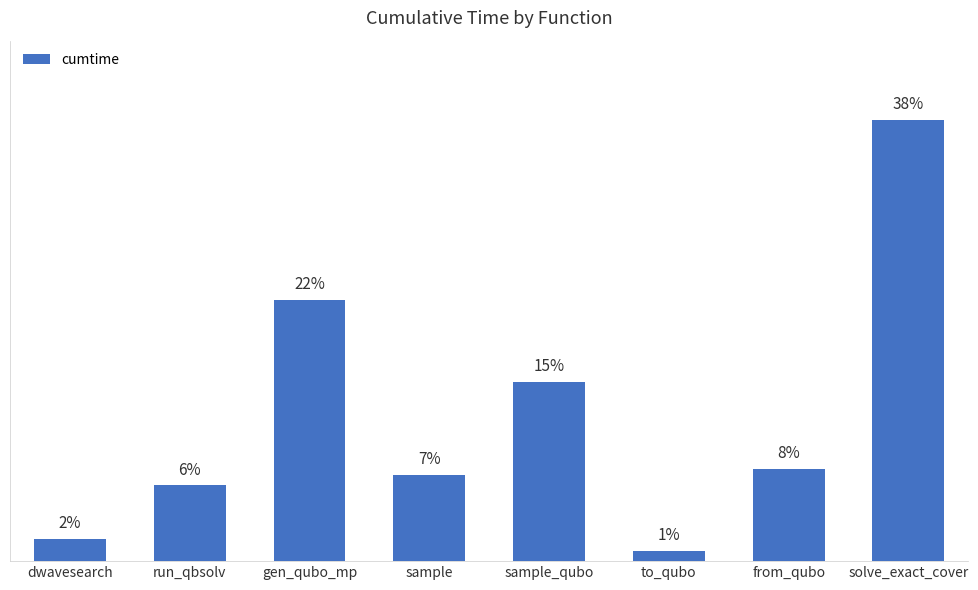

What is the label of the 6th bar from the left?

to_qubo